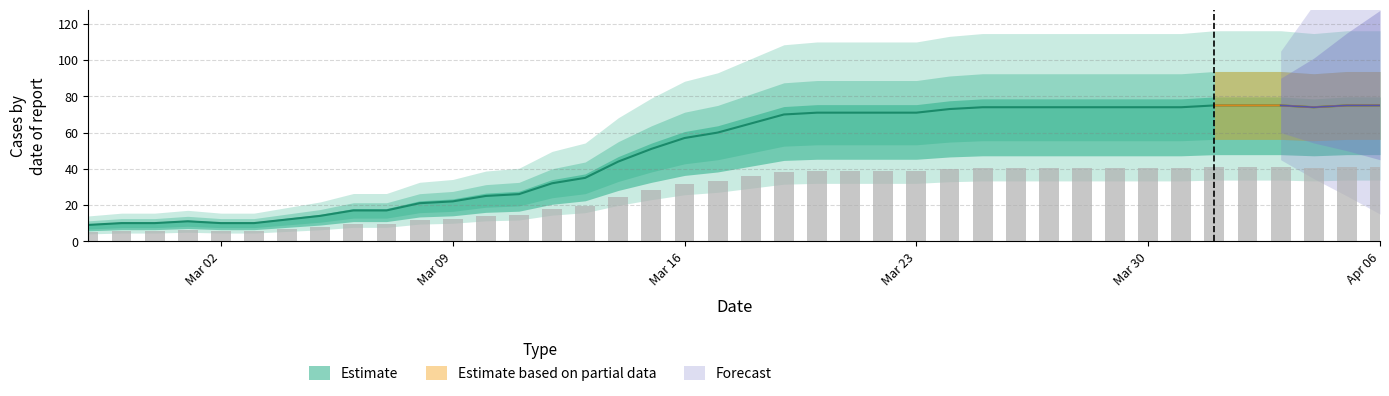

Are the bars grouped side by side (vs. stacked)?

No